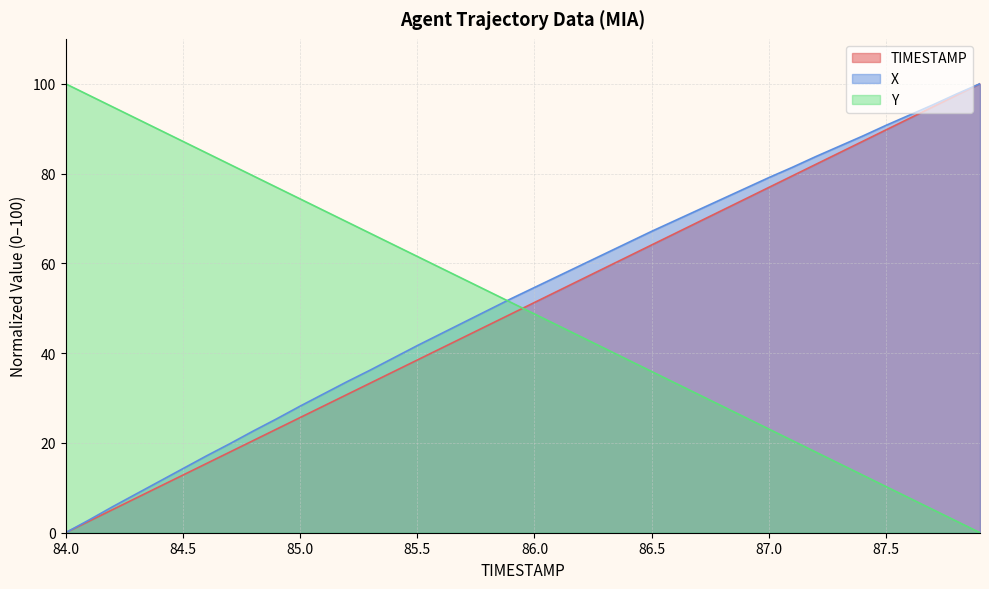

What position from the left is 86.5?

26